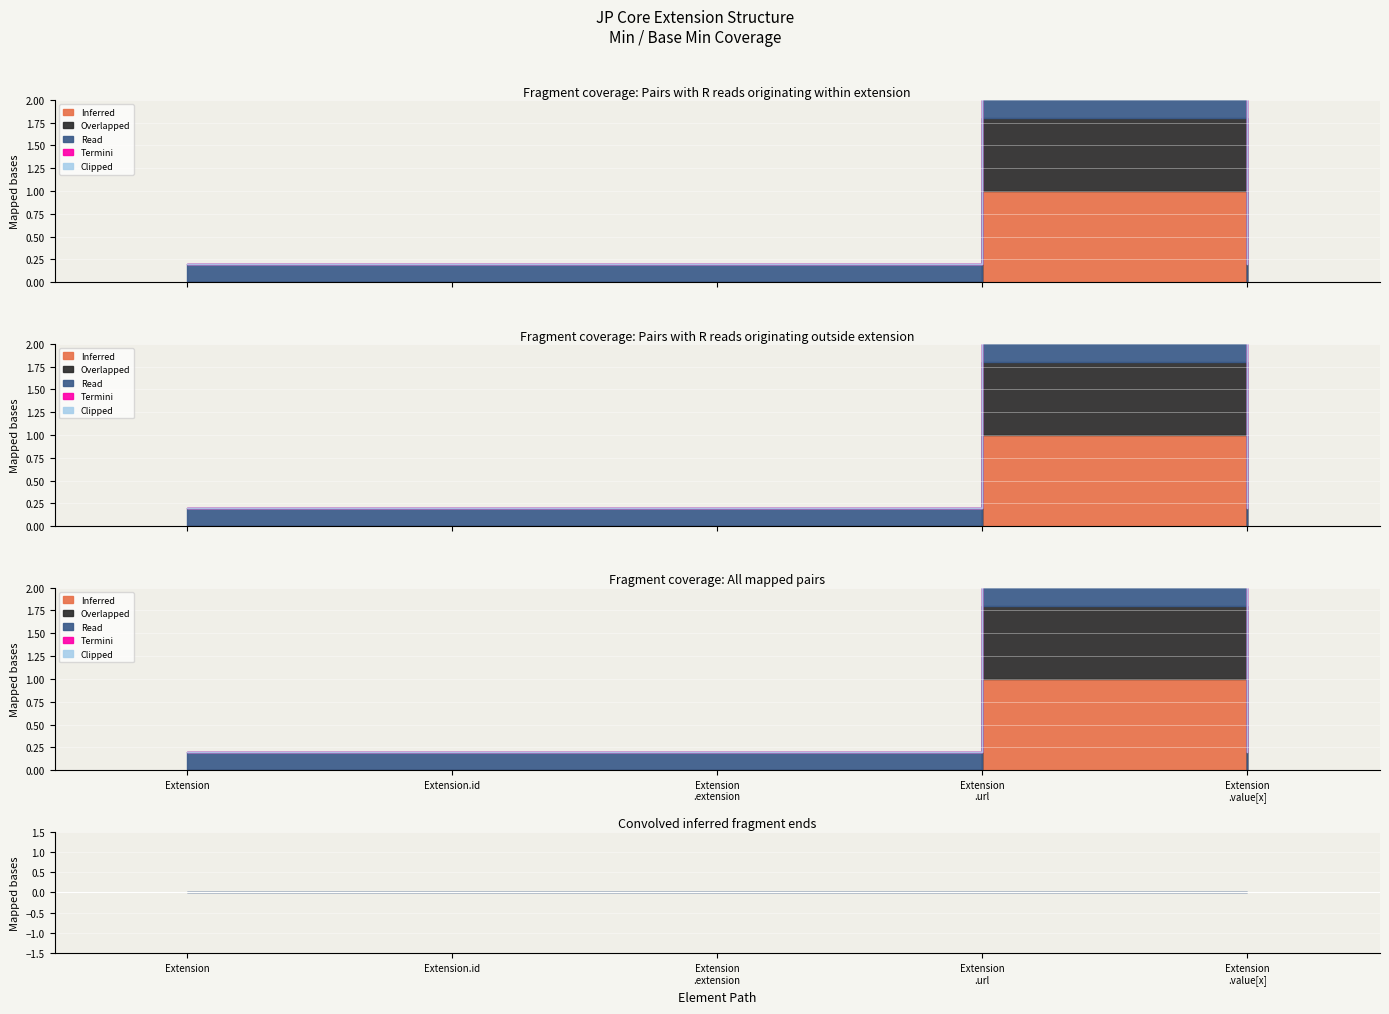

The Termini series shows 0 at 0. True or false?

True